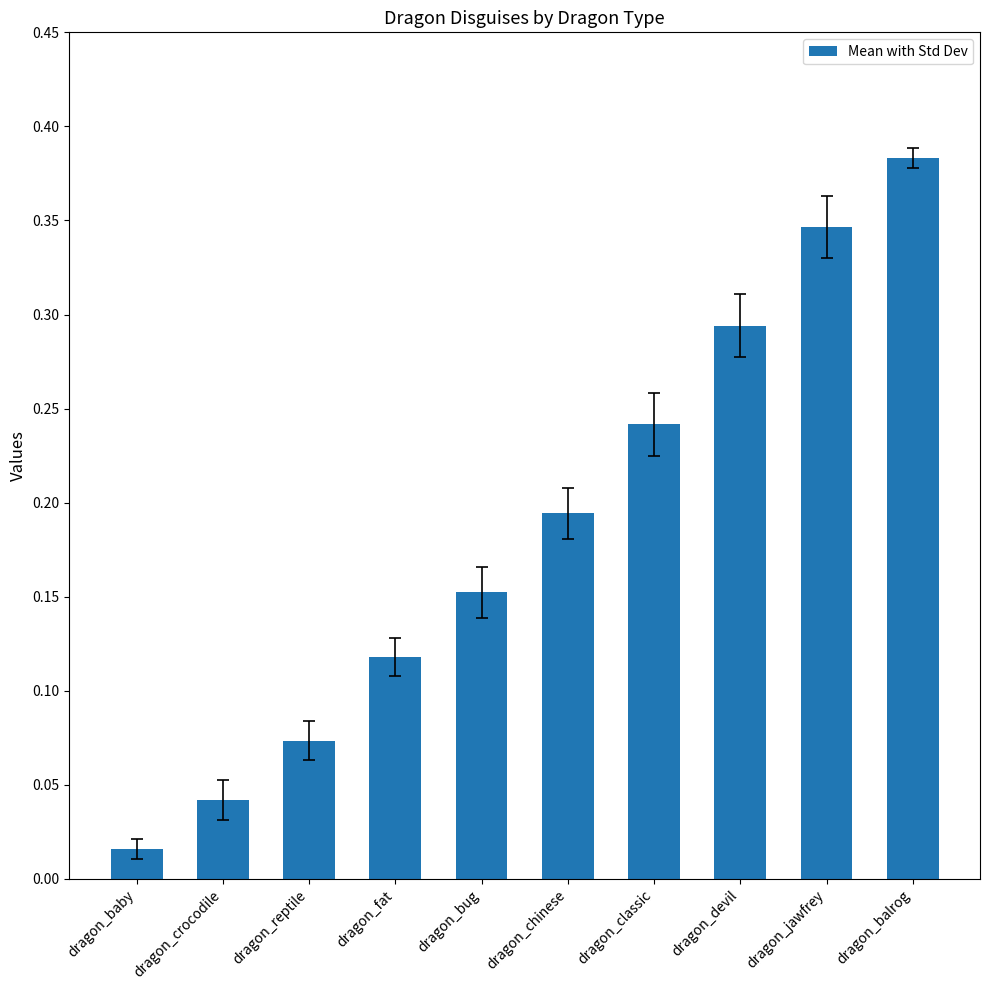

What position from the right is dragon_bug?

6